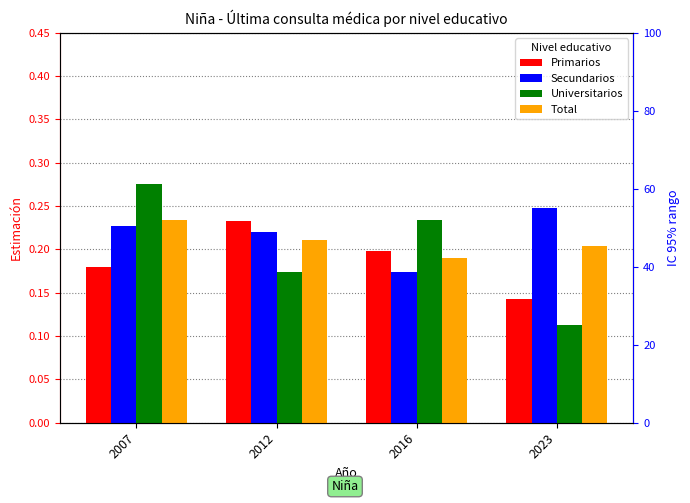

What are all the series names shown in the legend?

Primarios, Secundarios, Universitarios, Total